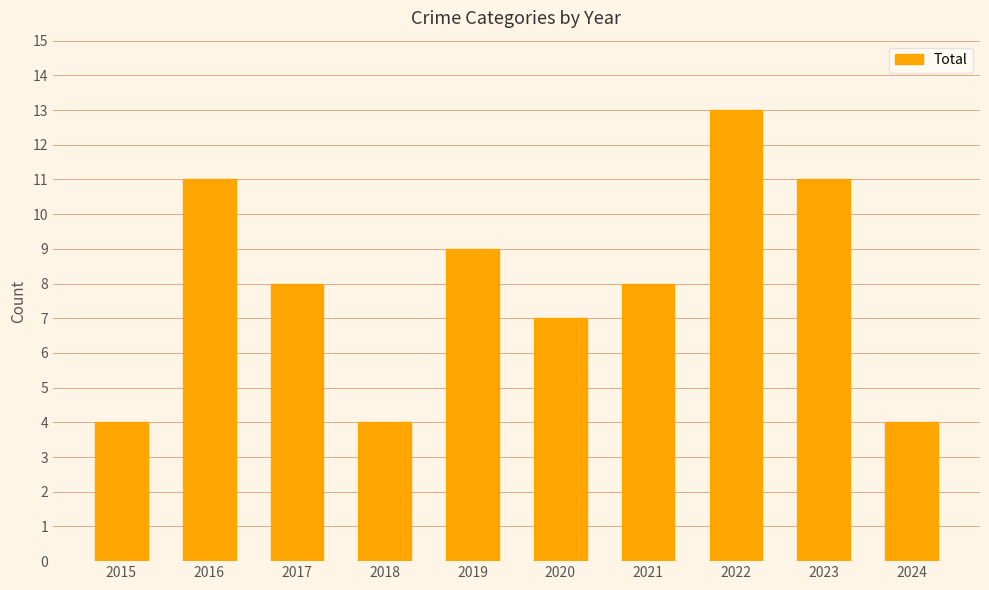

Count the number of data series in this chart.

1